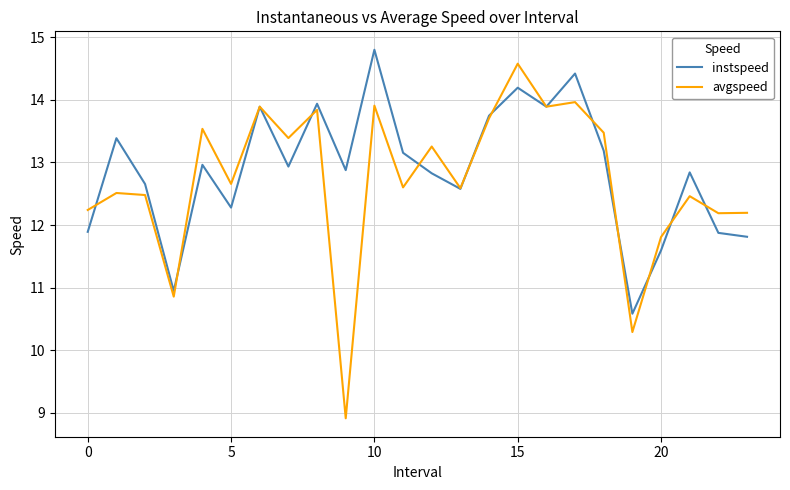

In avgspeed, how many points are higher than both neighbors (excluding endpoints)?

9